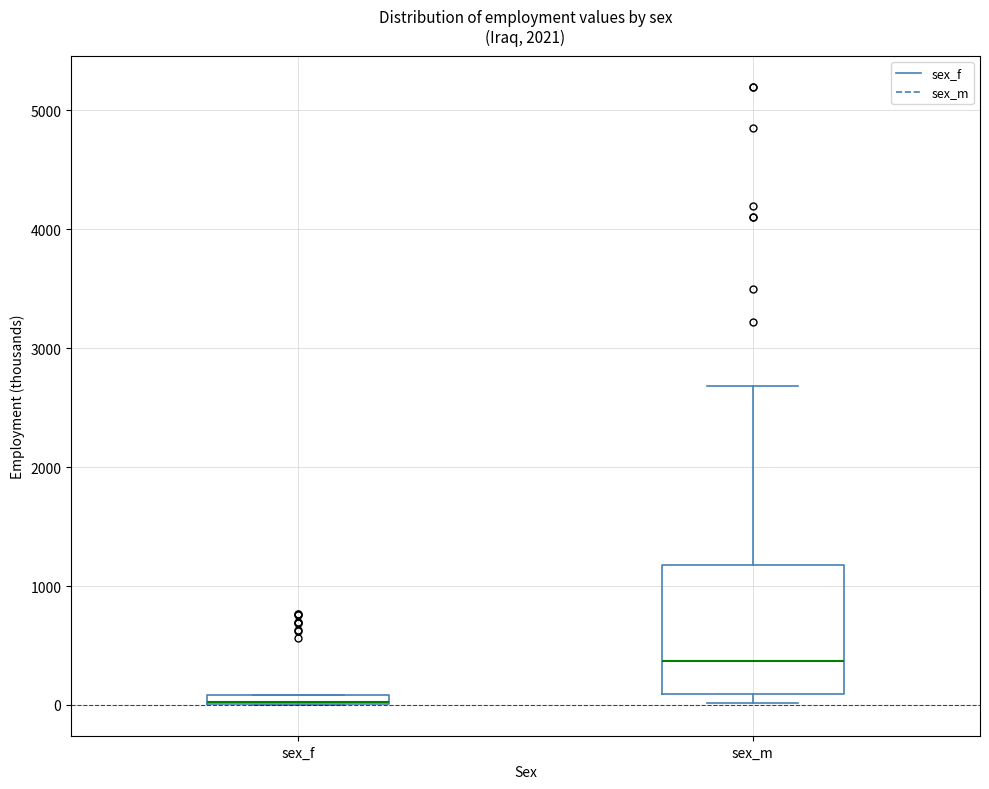

Where is the upper edge of the box for sex_f on the y-axis? The values are not printed on the chart, so give them approximately, as read against the axis.

100